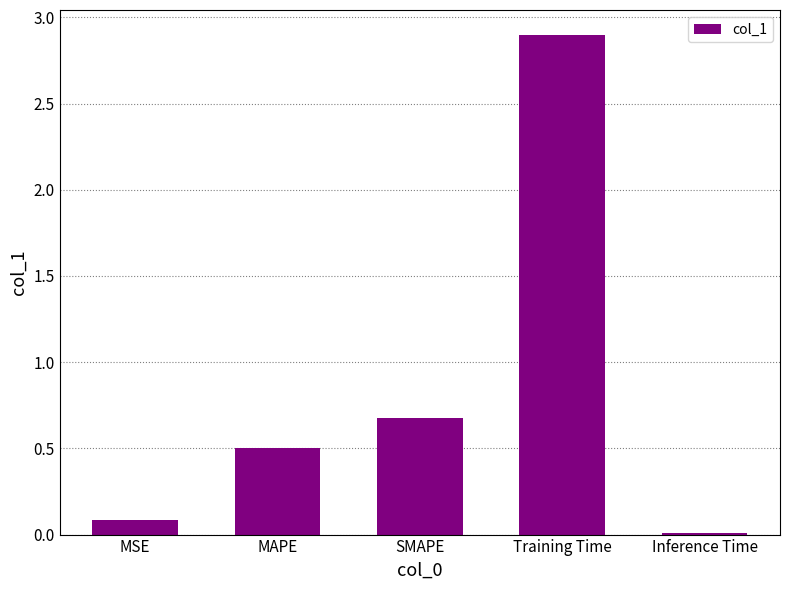

True or false: the data shows 0.7 at SMAPE.

True